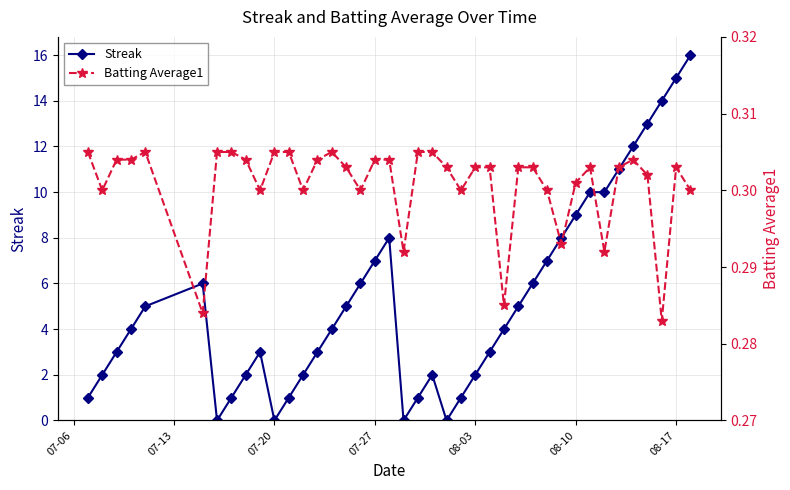

True or false: Streak has more than 1 interior local peaks.

True